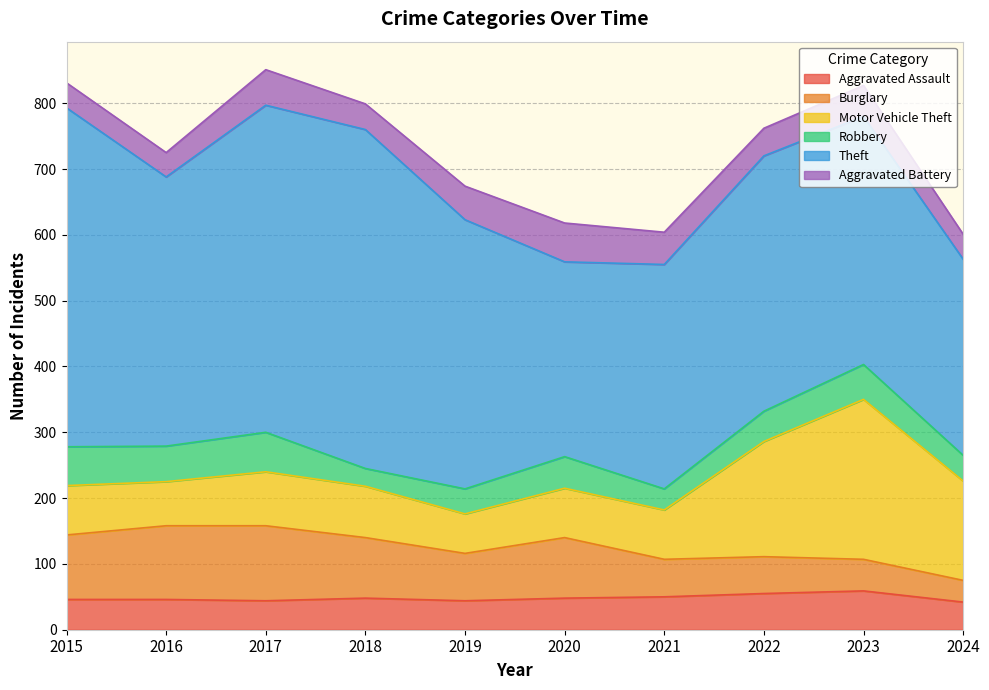

What is the sum of all Burglary values?

774